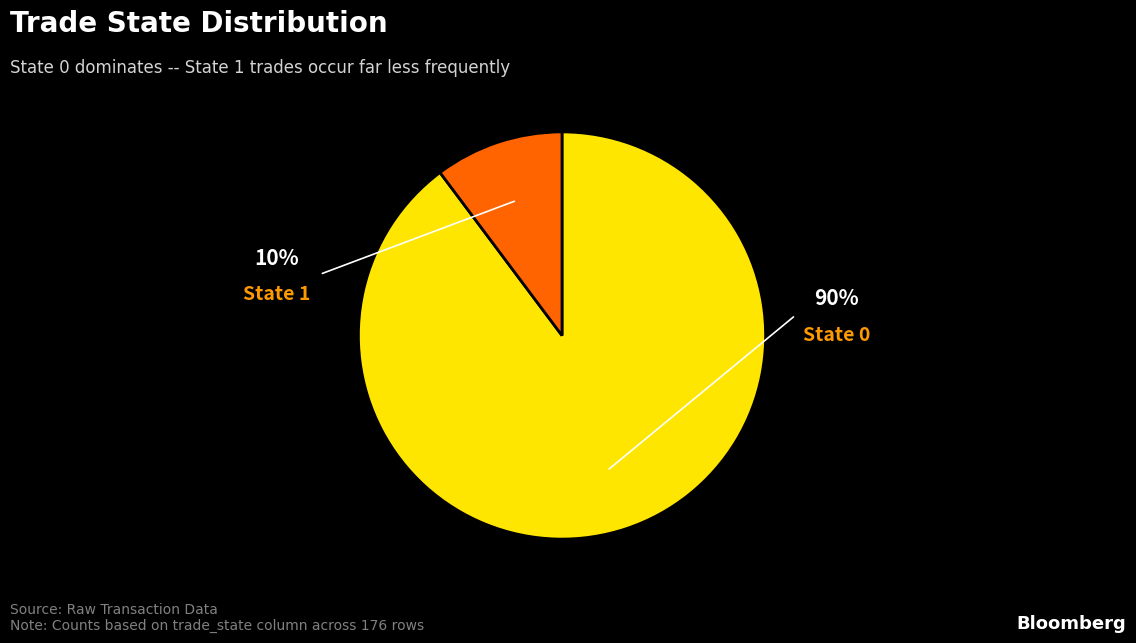

Does any single category account for the majority?

Yes